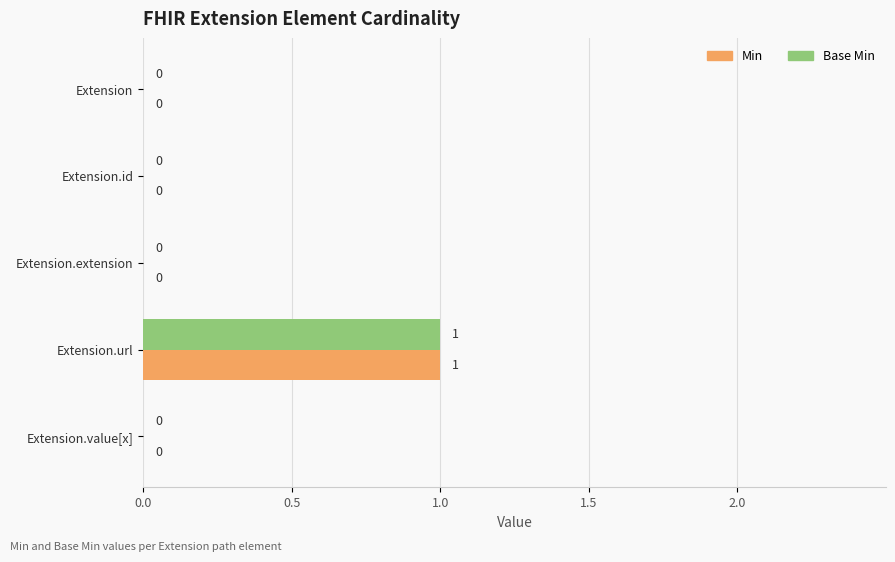

What are all the series names shown in the legend?

Min, Base Min